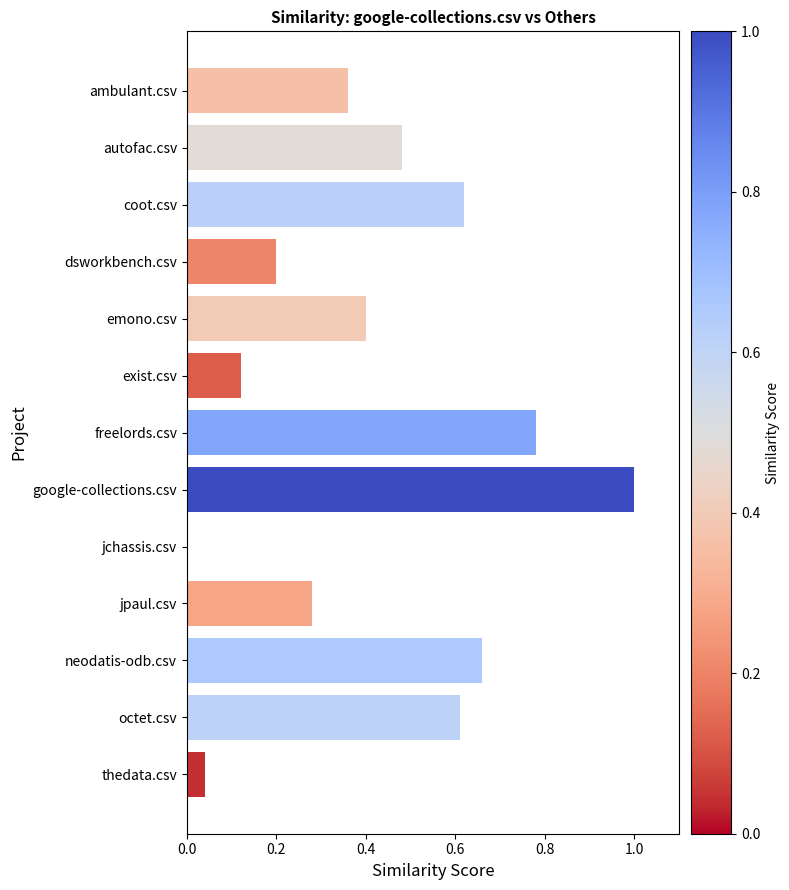

The value at octet.csv is 0.9. True or false?

False